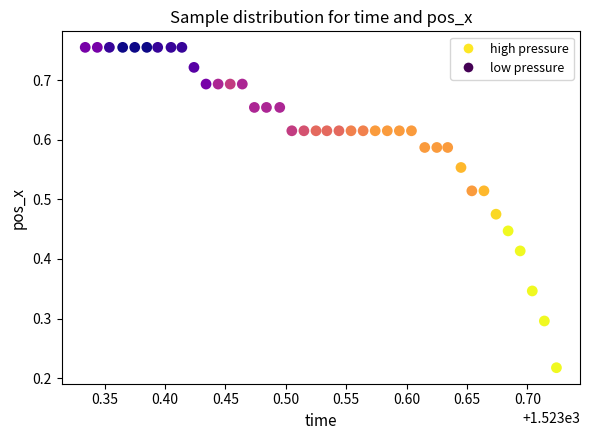

How many data points are displayed?

40